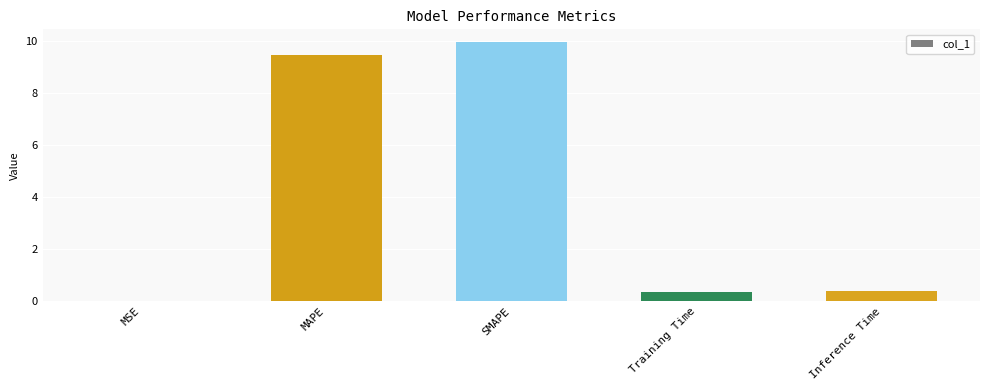

The value at MAPE is 9.5. True or false?

True